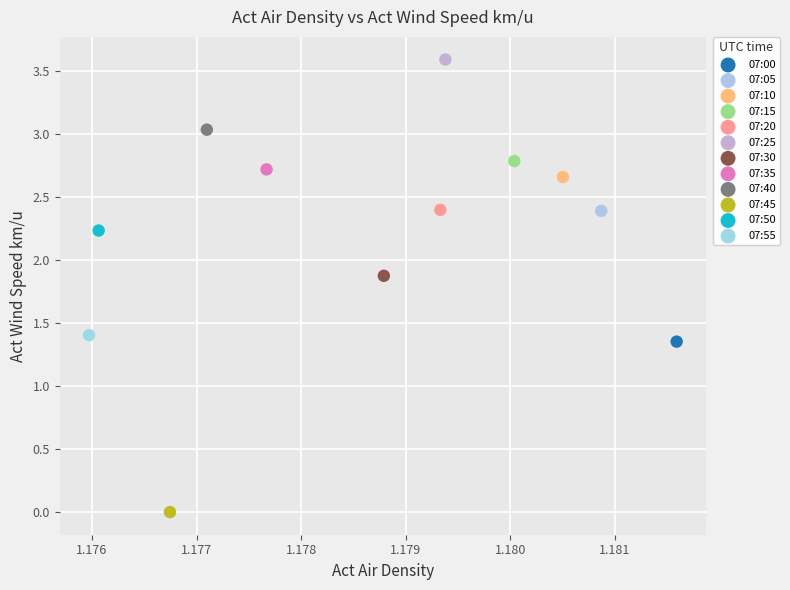

Which series contains the lowest Y value?

07:45